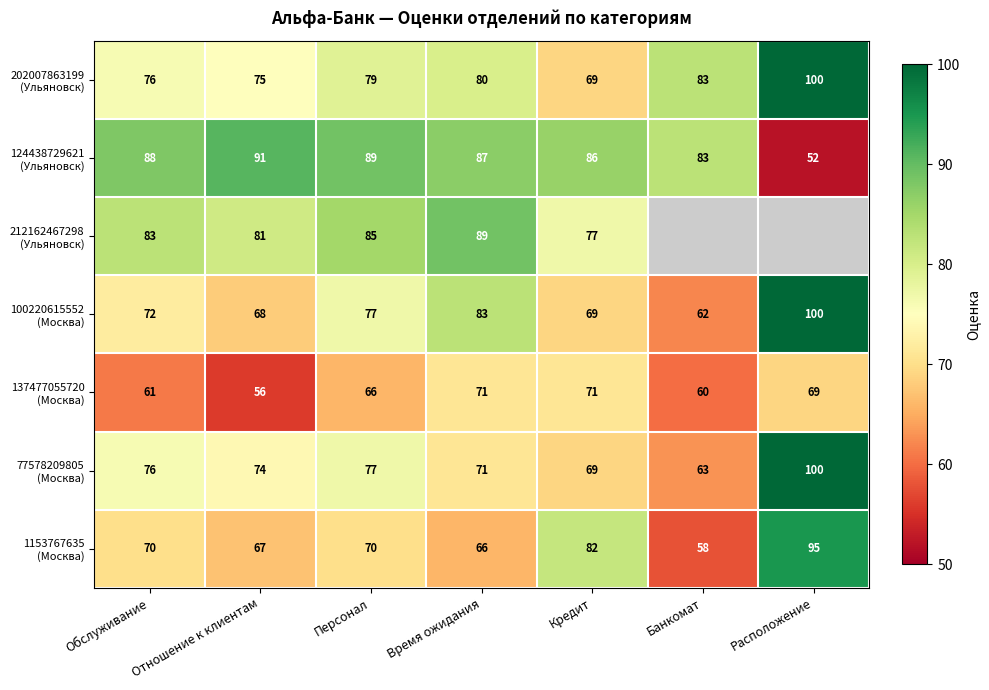

What is the total value across all series at Время ожидания?

547